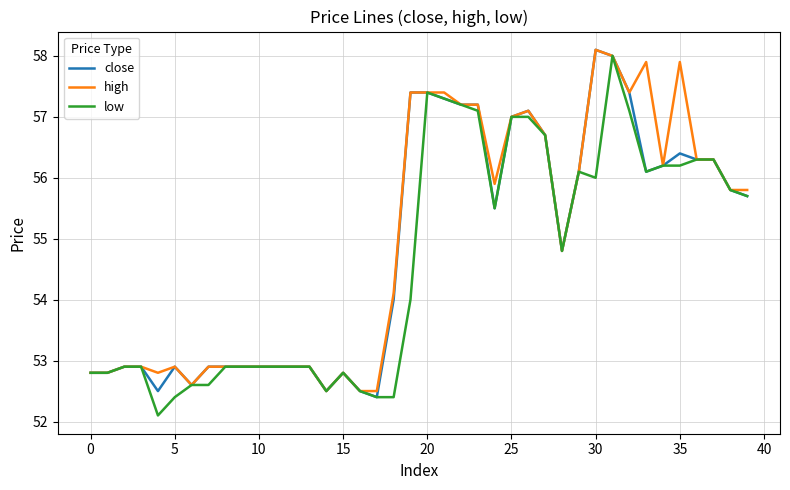

What is the difference between the maximum and second lowest values in the close series?

5.6